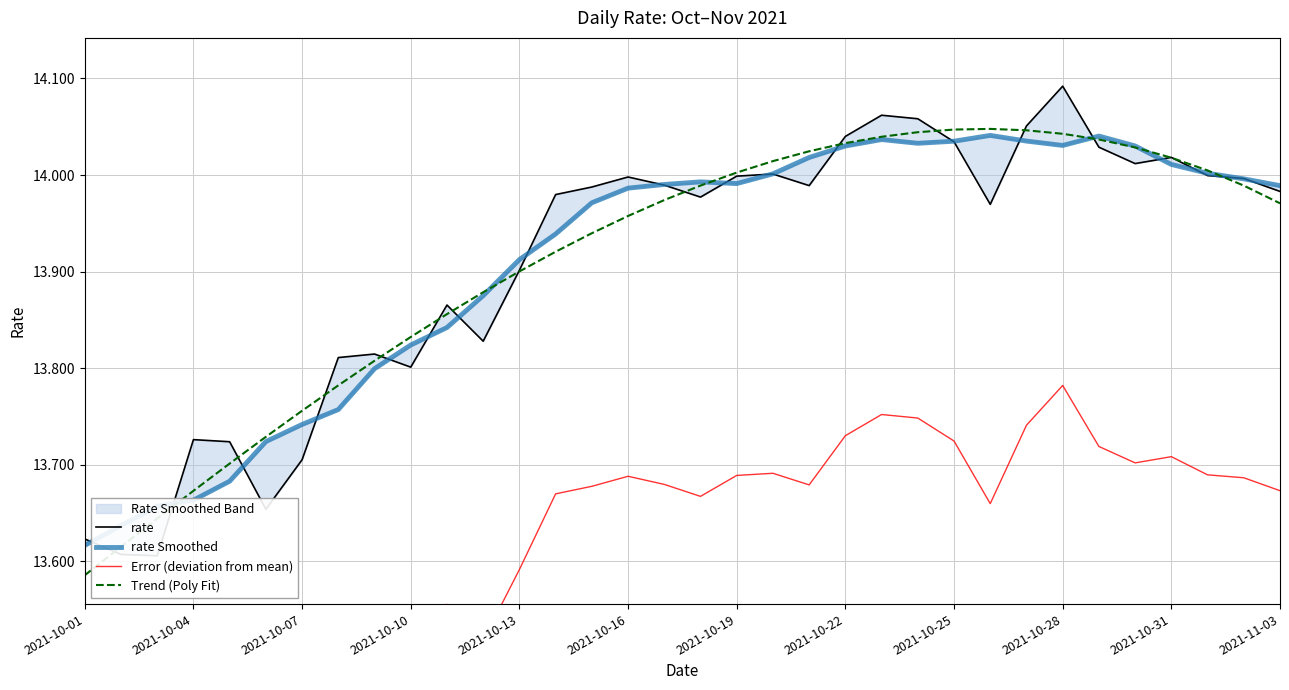

What is the value of the Error (deviation from mean) point at the 24th from the left?

13.7